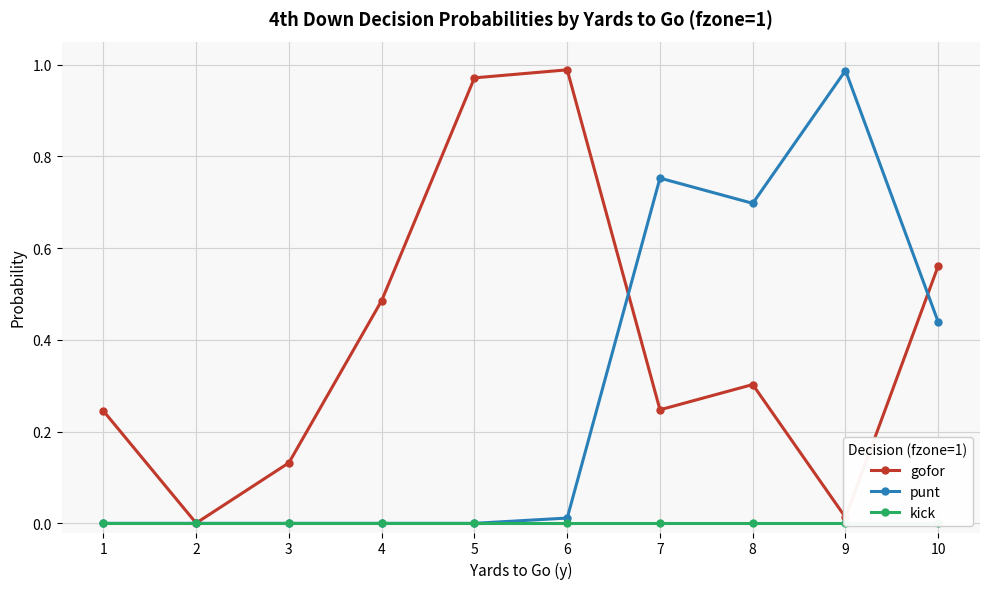

What is the difference between the second highest and minimum values in the gofor series?

1.0